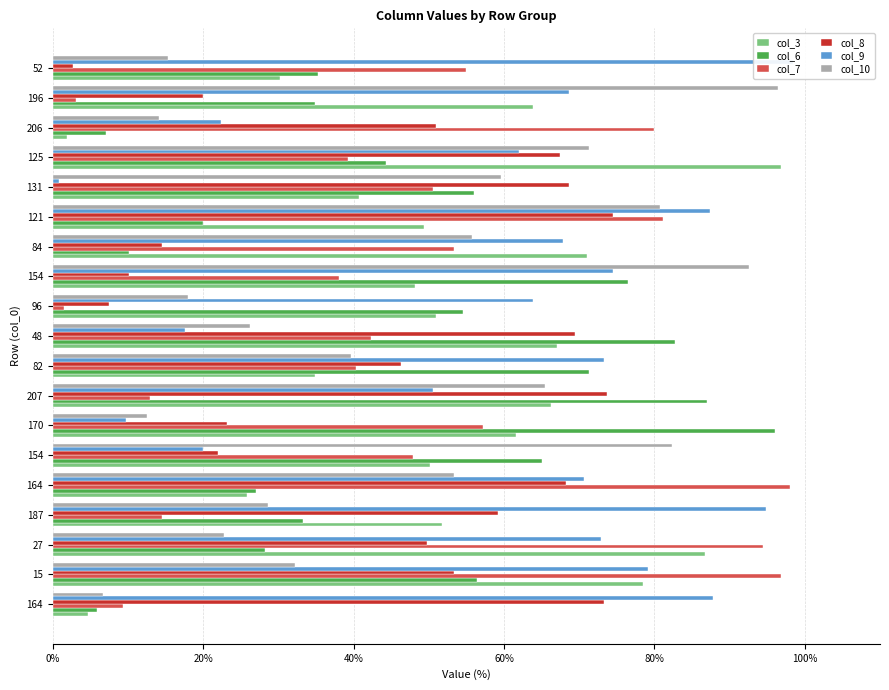

Which series has the widest spread of values?

col_9